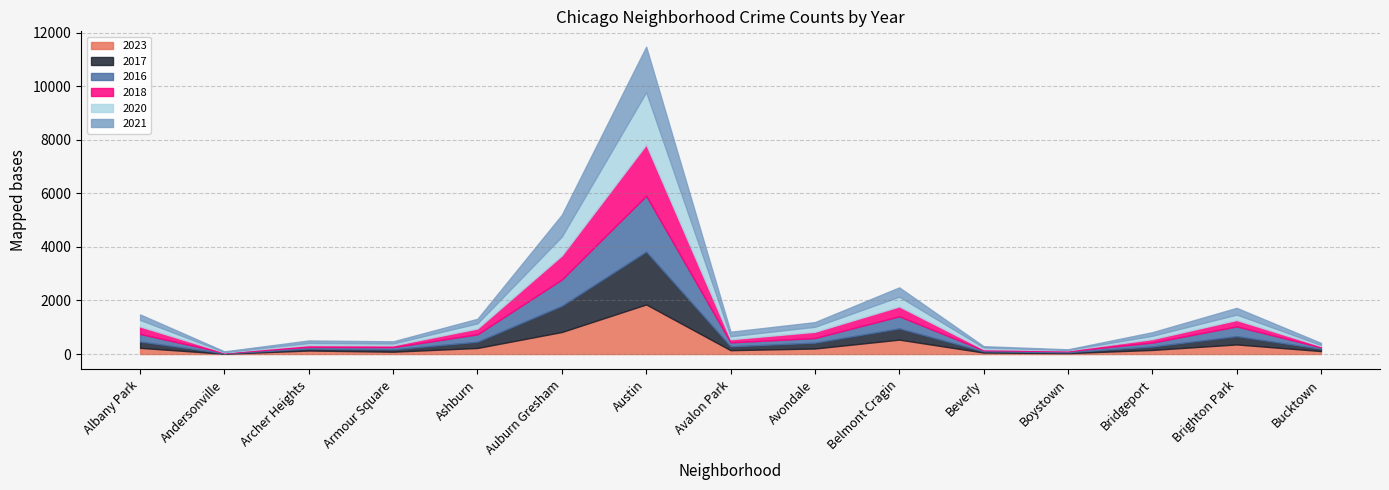

What is the difference between the 2017 values at Bridgeport and Boystown?

95